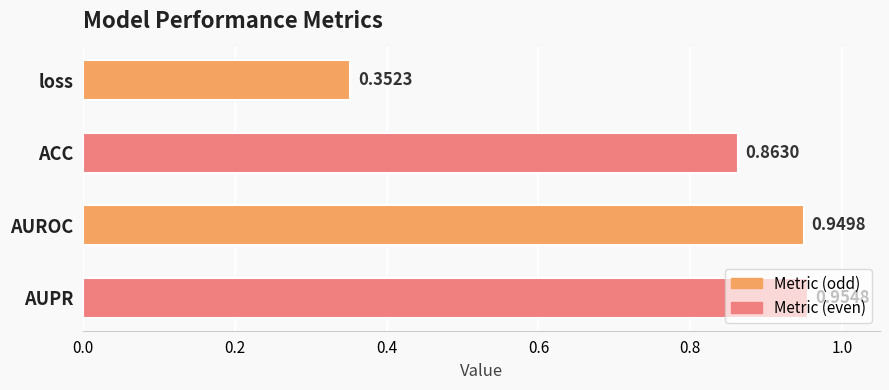

List the labels in order of value, smallest first.

loss, ACC, AUROC, AUPR